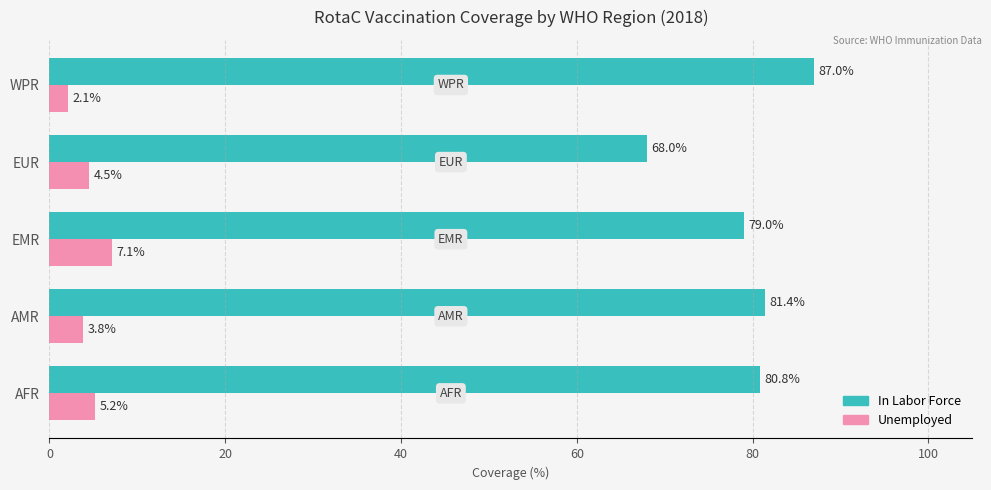

What is the difference between the second highest and minimum values in the Unemployed series?

3.1